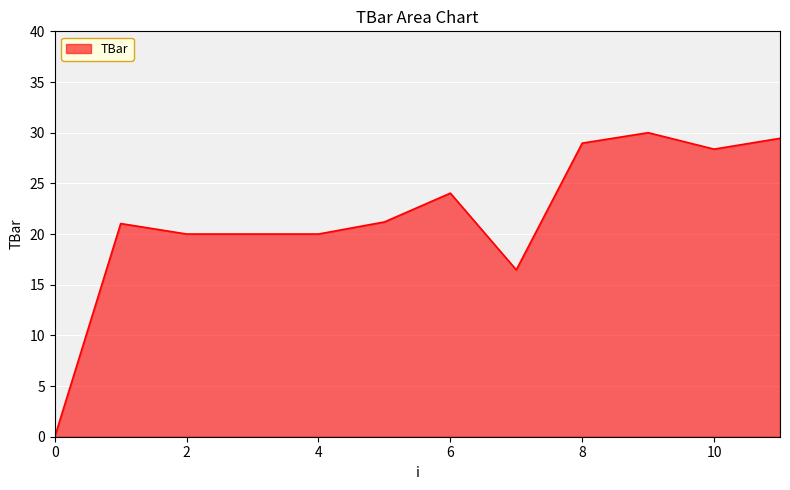

What is the sum of all values?

259.5